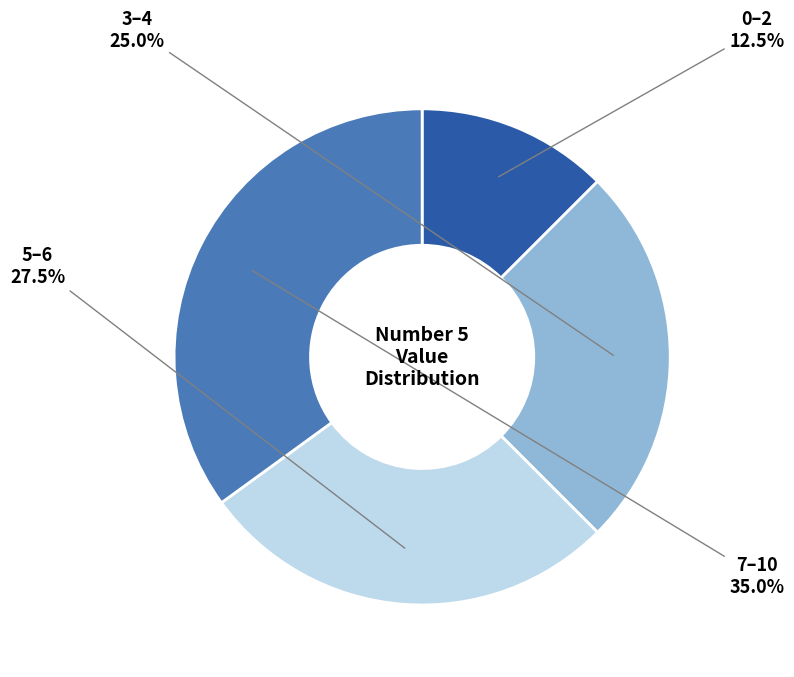

Which has a higher value, 7–10 or 3–4?

7–10